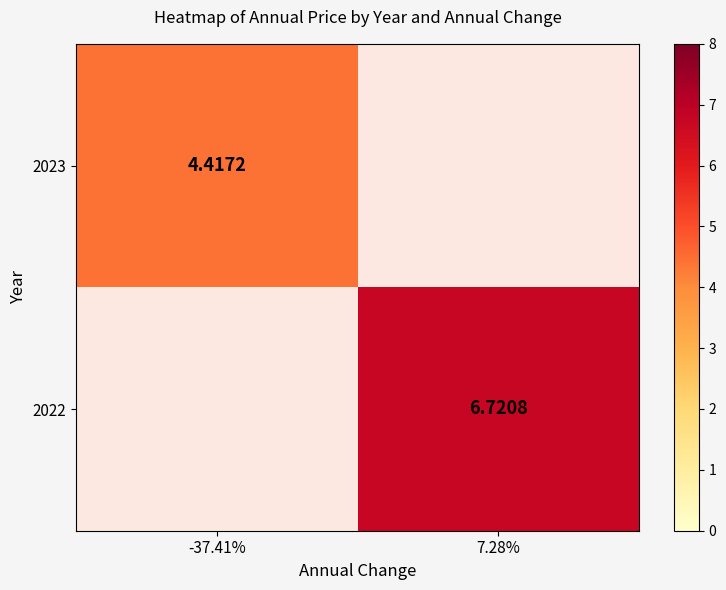

Which category has the lowest value in the 2022 series?

-37.41%